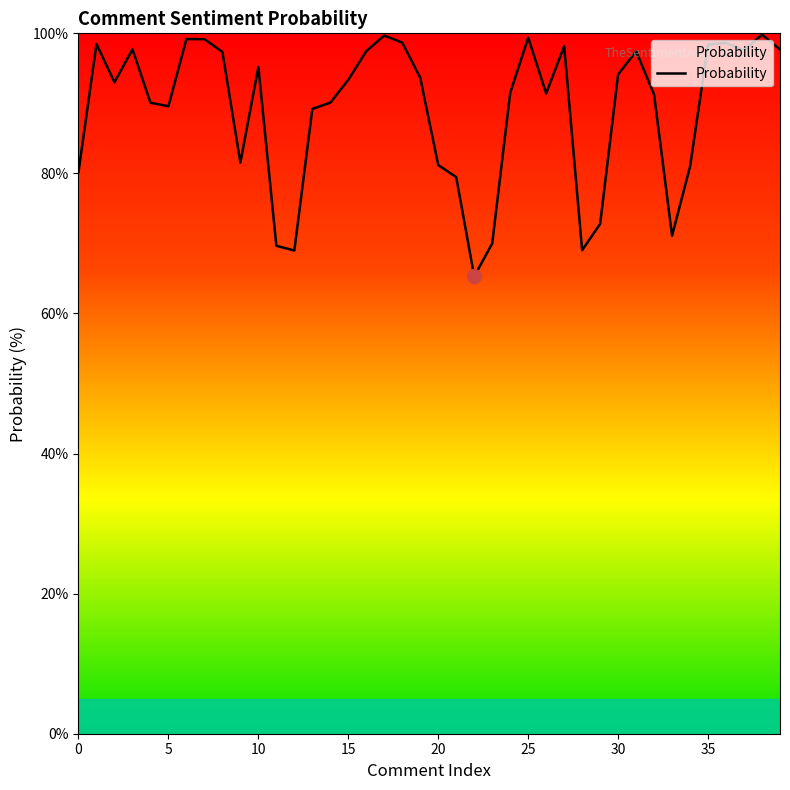

What is the greatest value displayed?

99.8